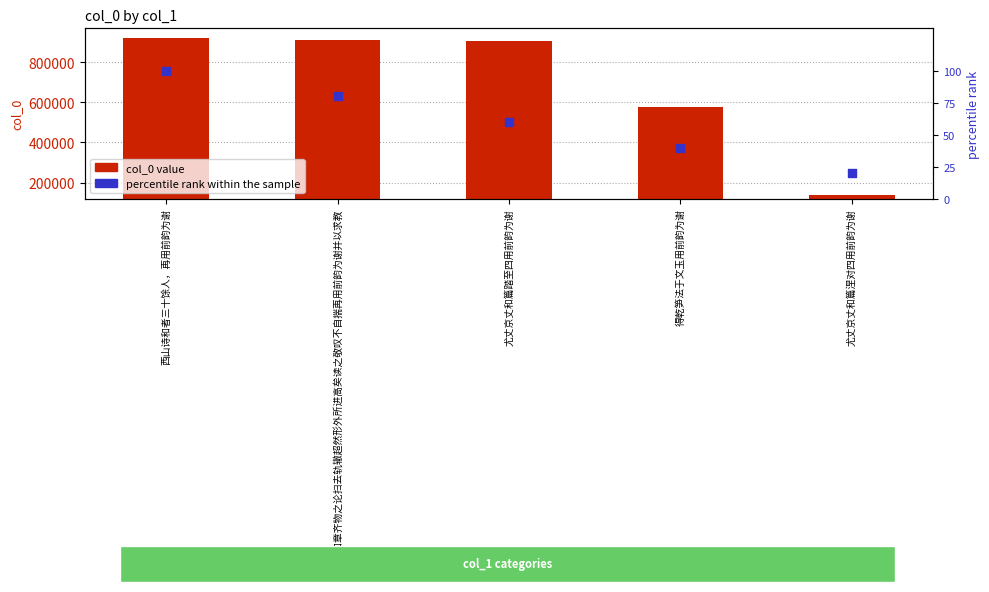

Which series has the largest Y range (max minus min)?

col_0 value